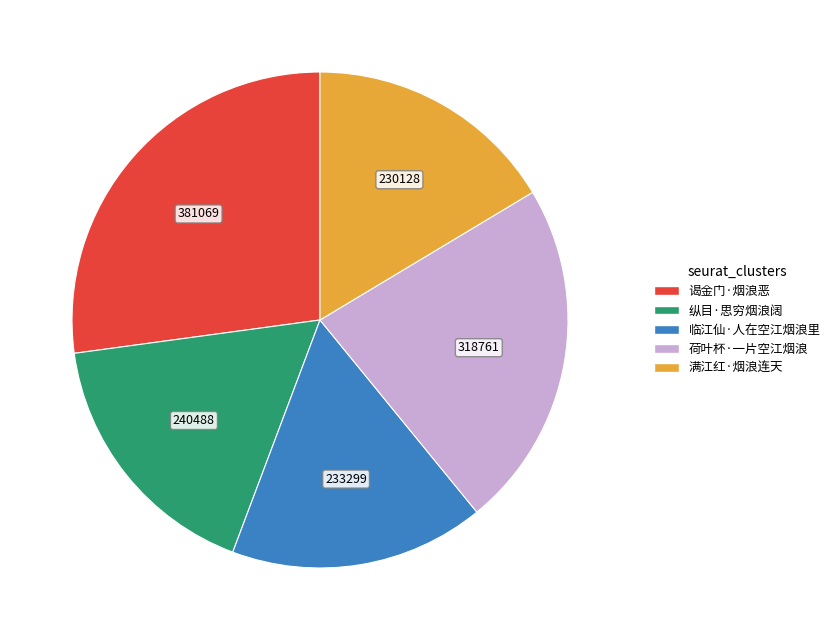

Which category has the biggest portion of the pie?

谒金门·烟浪恶